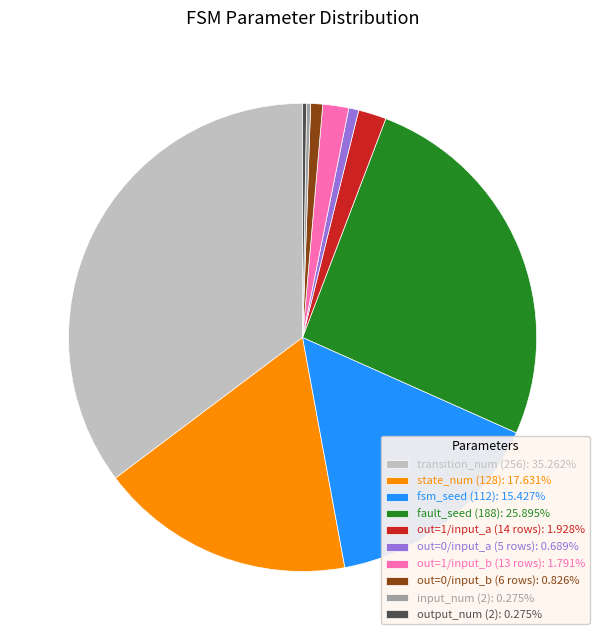

Is there a majority slice in this chart?

No